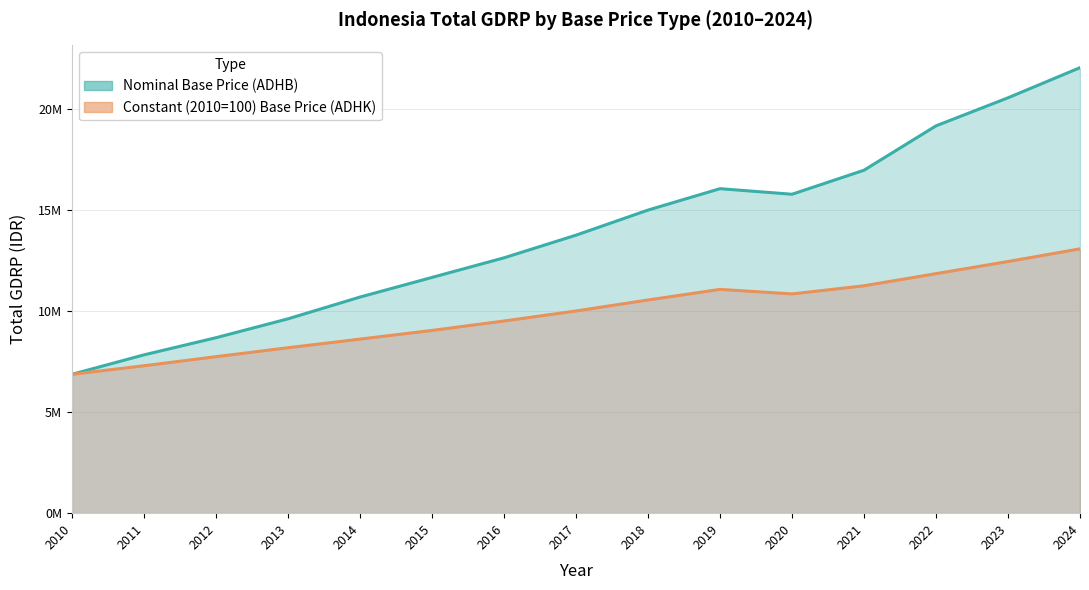

Does the chart have visible grid lines?

Yes